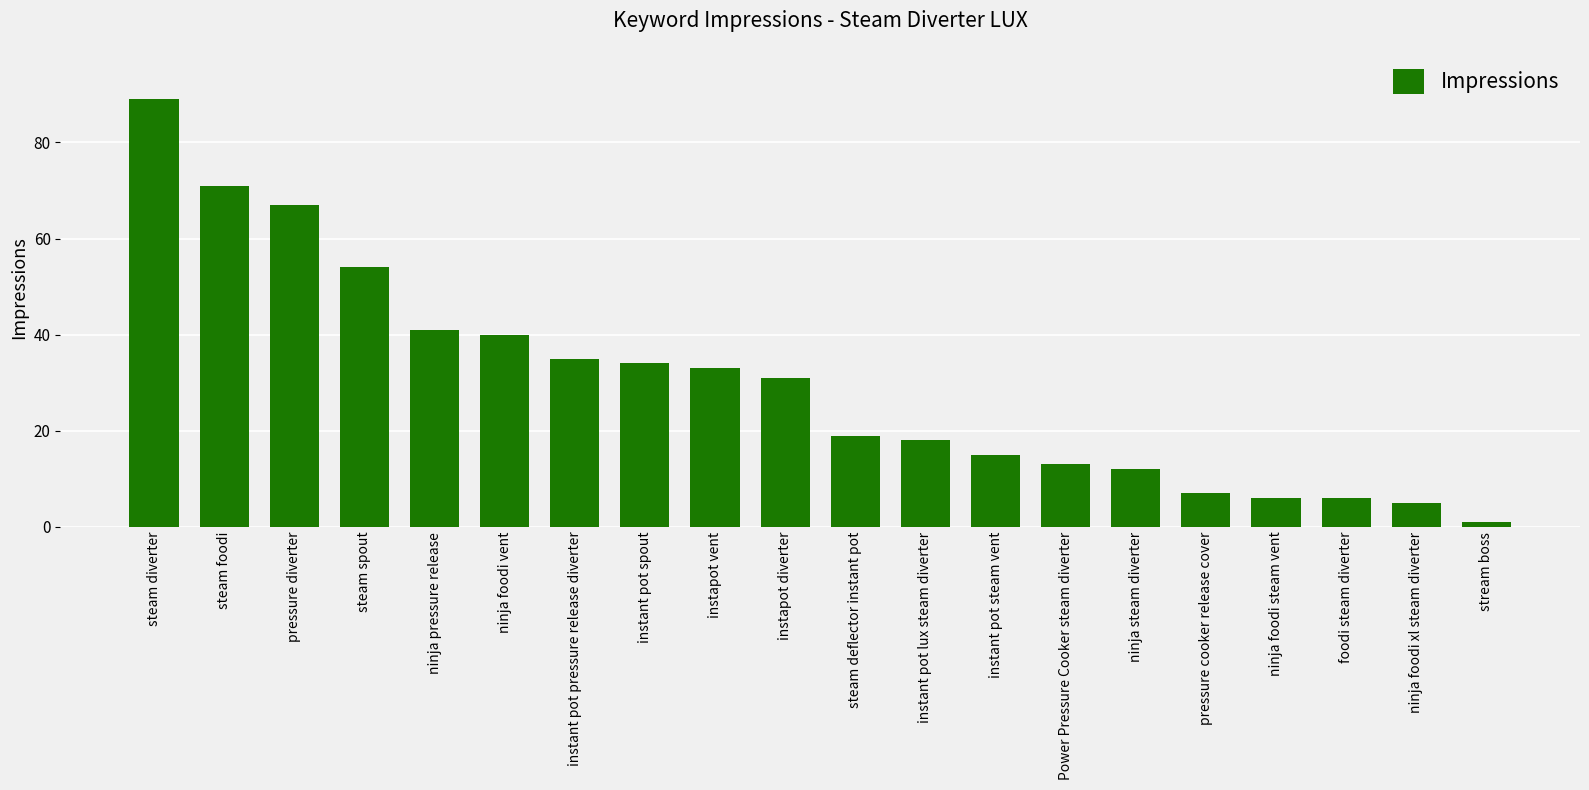

What is the sum of the values at Power Pressure Cooker steam diverter and instant pot spout?

47